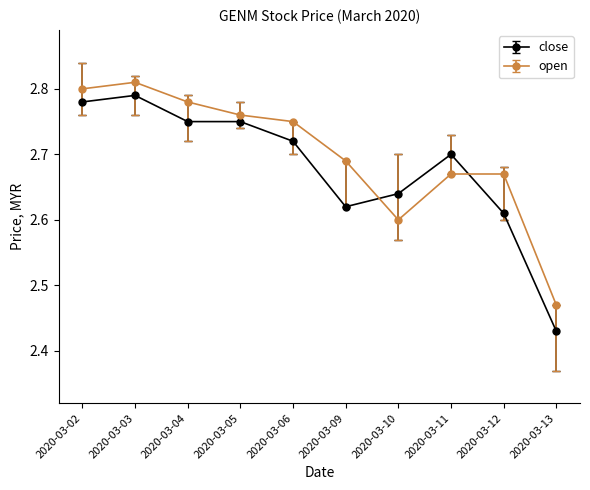

True or false: open and close intersect in this chart.

True